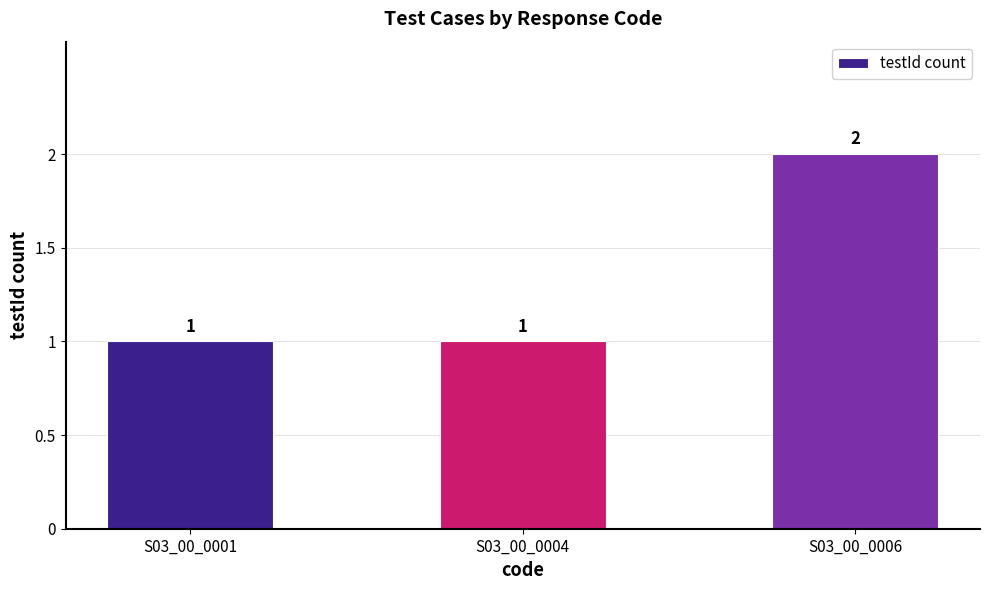

Count the number of values greater than 1.

1